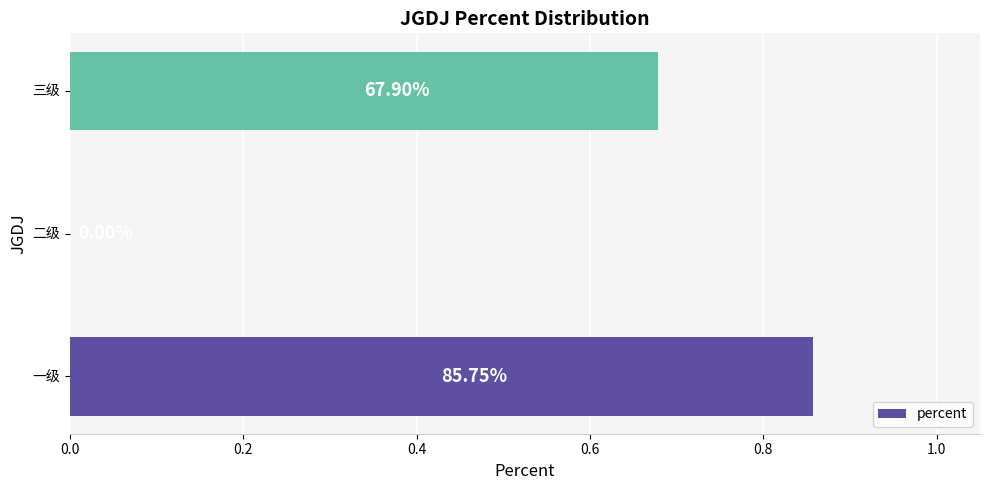

Are the bars horizontal?

Yes